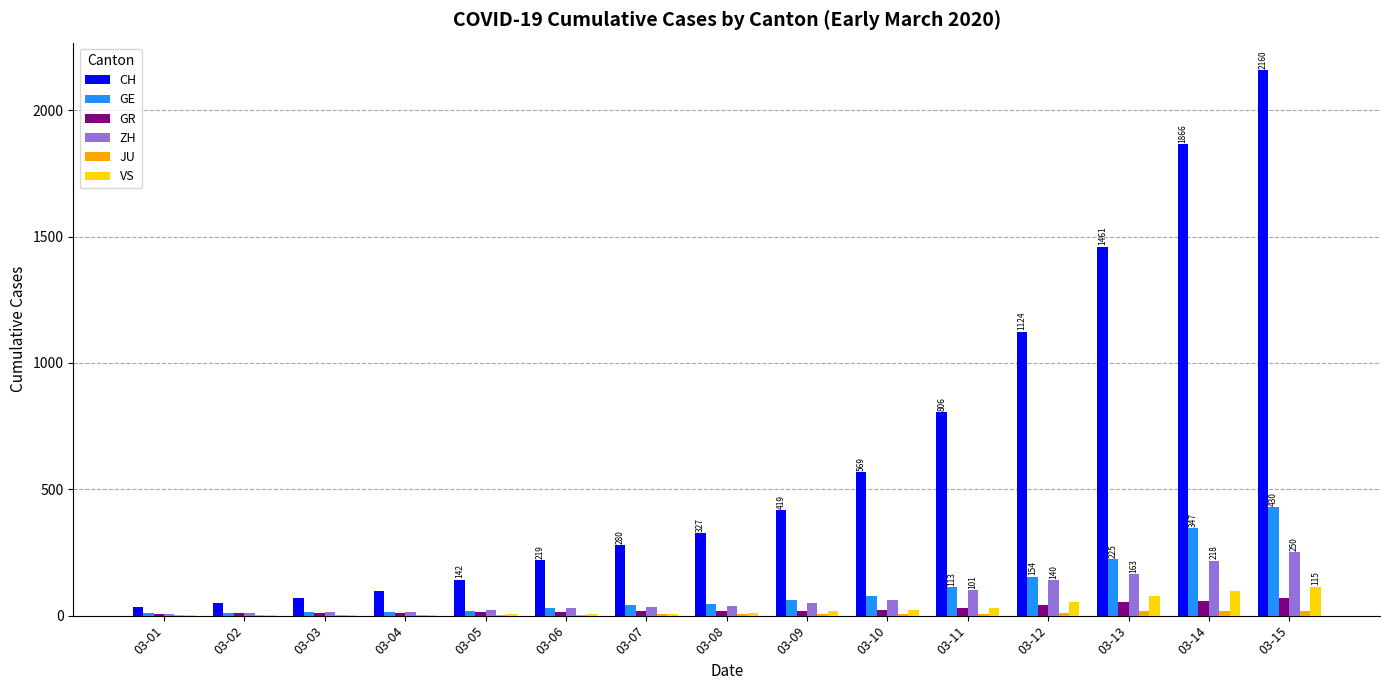

What is the sum of all GE values?

1597